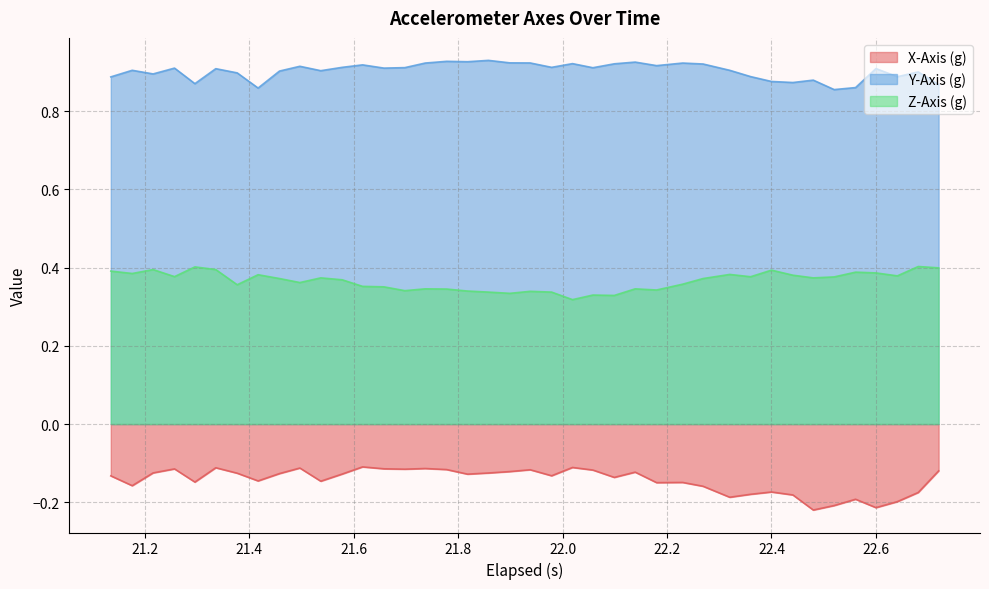

True or false: X-Axis (g) and Z-Axis (g) cross at least once.

False